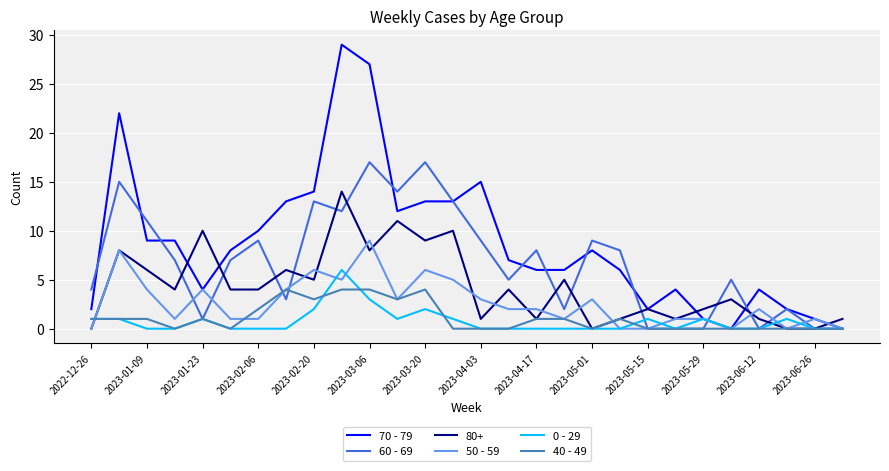

Count the 40 - 49 values in the range 0 to 2.

22